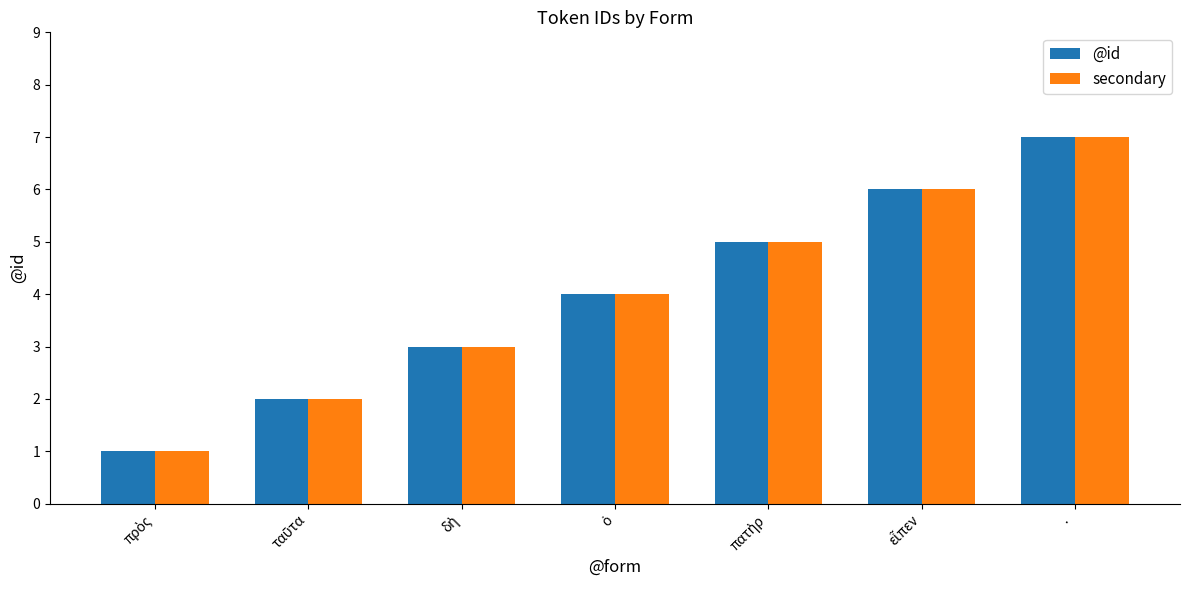

What are all the series names shown in the legend?

@id, secondary